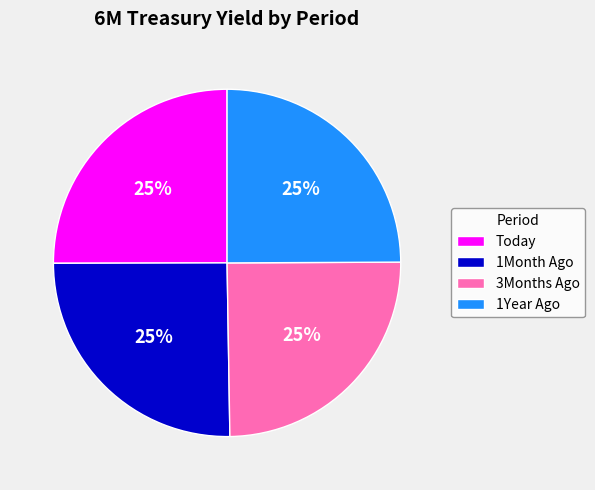

The 1Year Ago slice represents 19% of the pie. True or false?

False